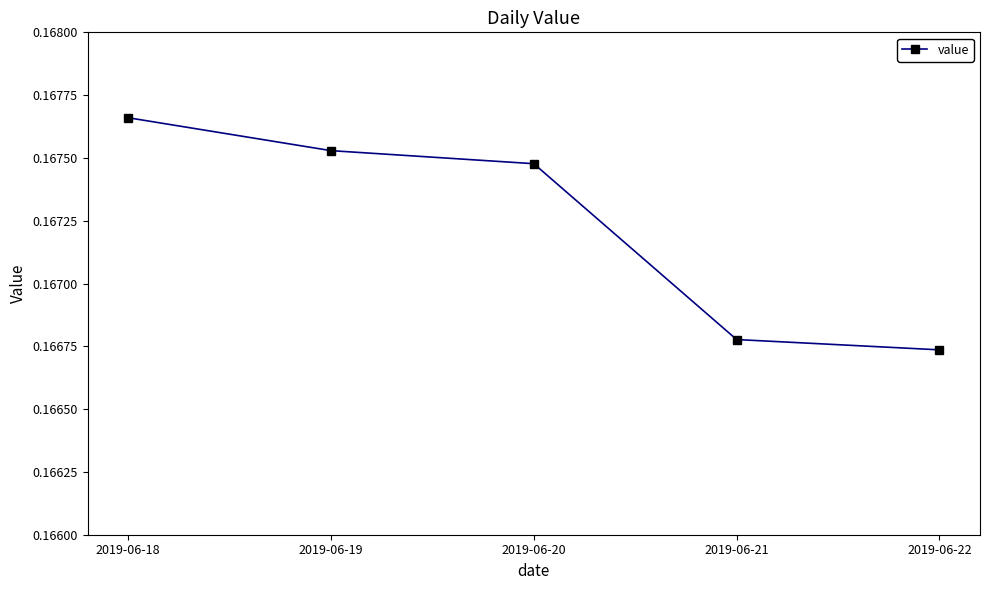

How many series are shown in this chart?

1